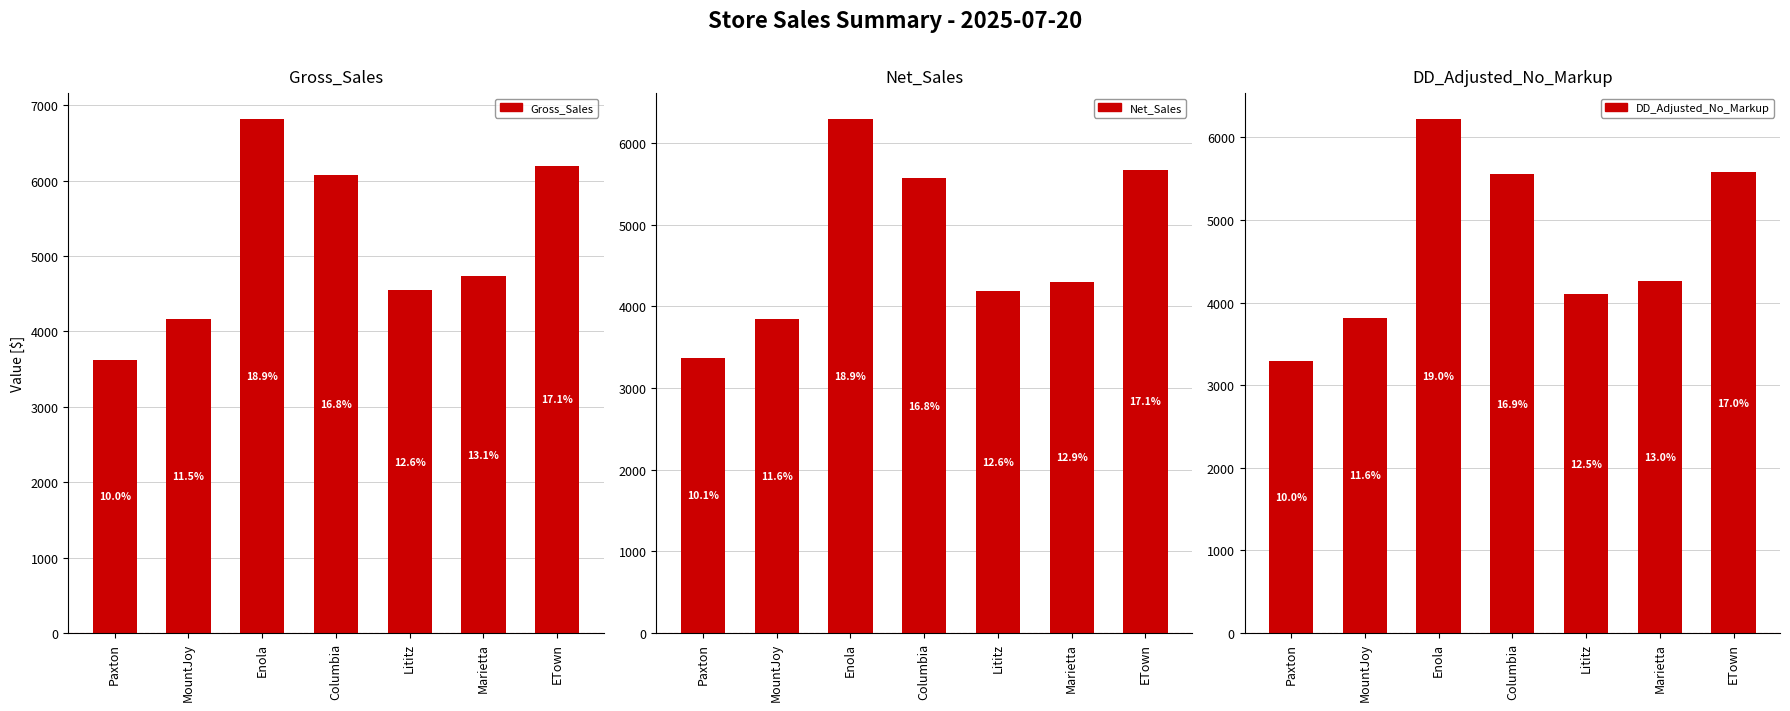

Are the bars grouped side by side (vs. stacked)?

Yes